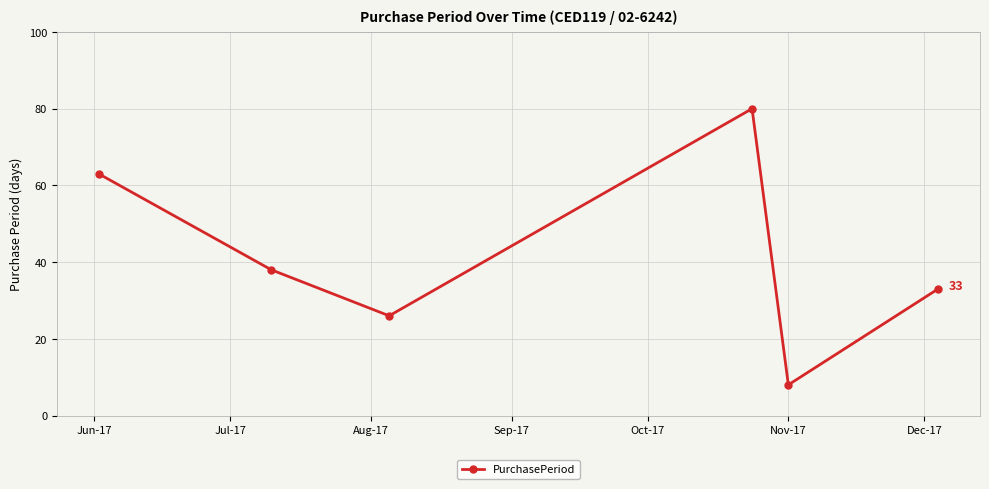

What is the difference between the second highest and minimum values?

55